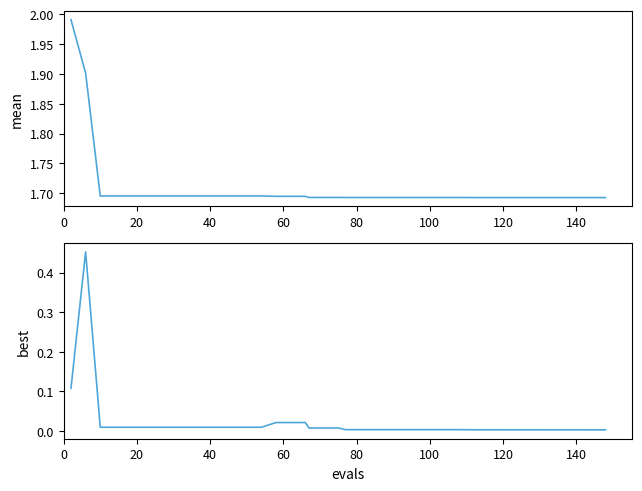

True or false: mean has a value of 1.0 at 32.

False